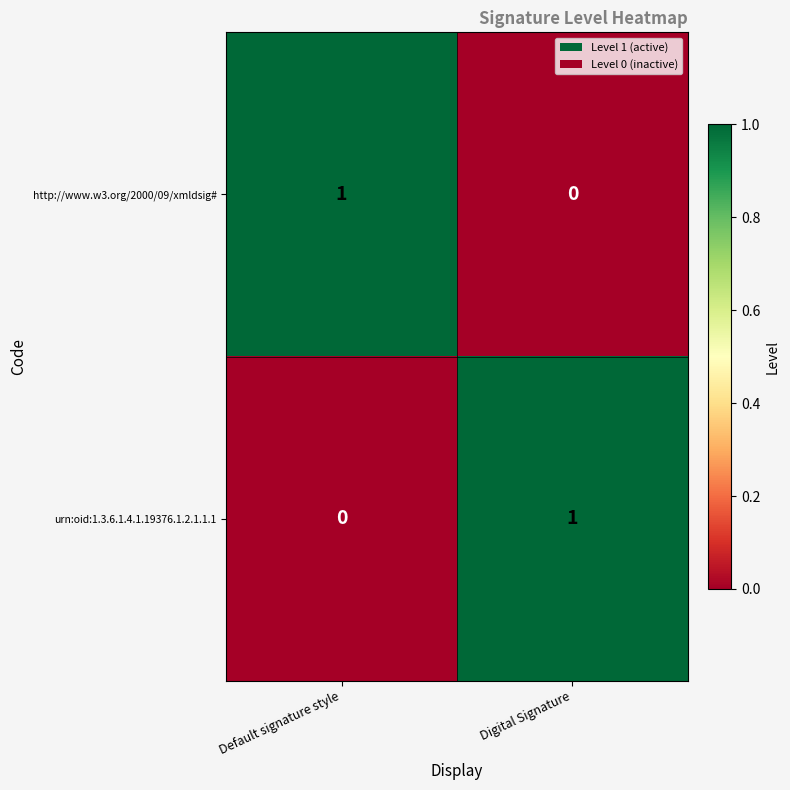

At how many categories does at least one series exceed 0?

2